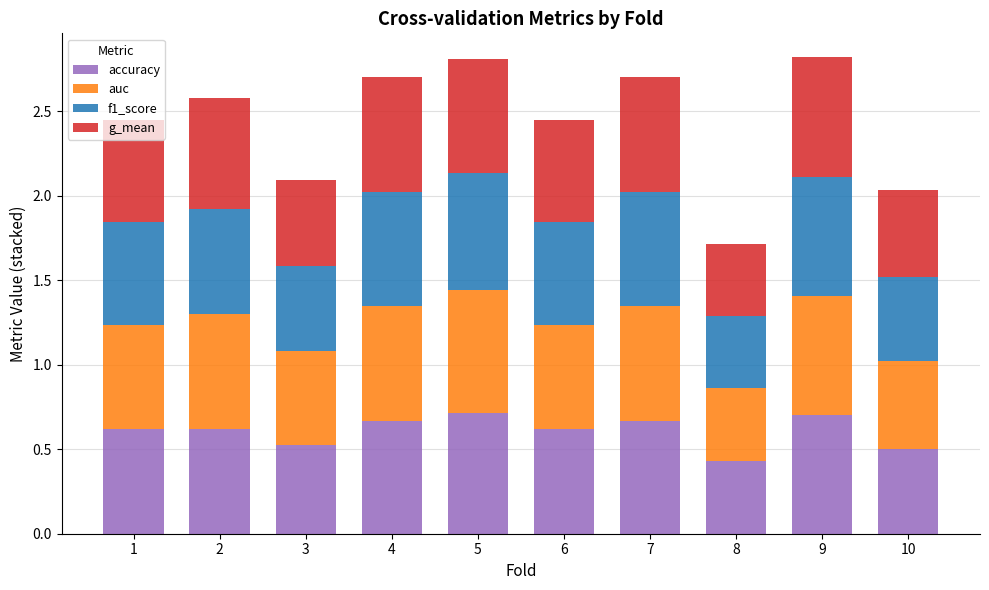

Where is accuracy nearest to the value 0?

8